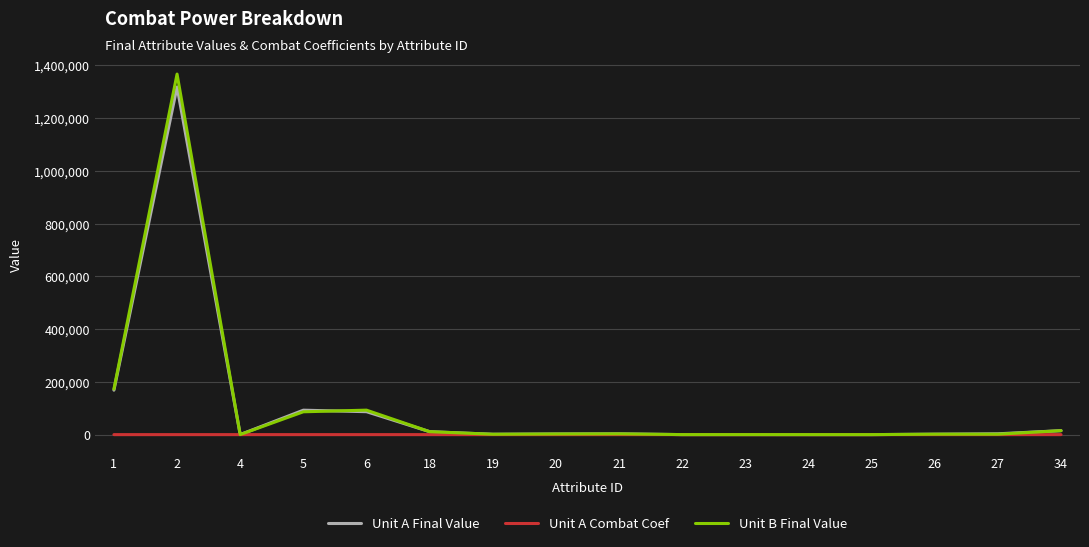

What is the maximum value for Unit A Final Value?

1318074.0